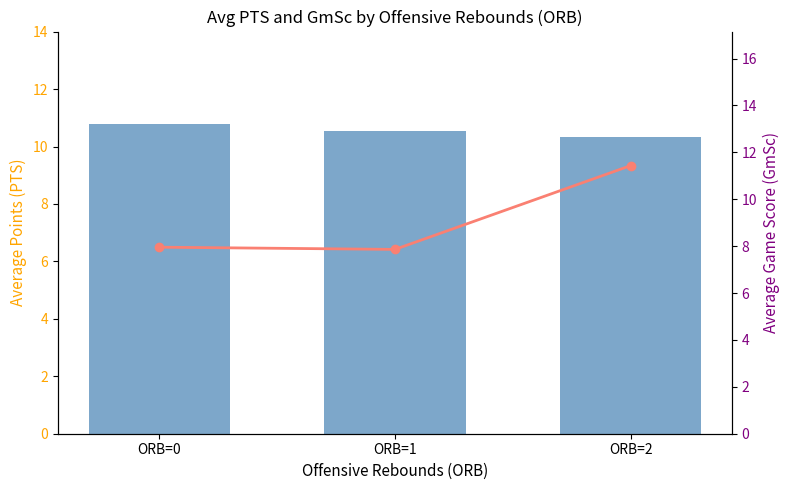

What is the total value across all series at ORB=1?

18.4